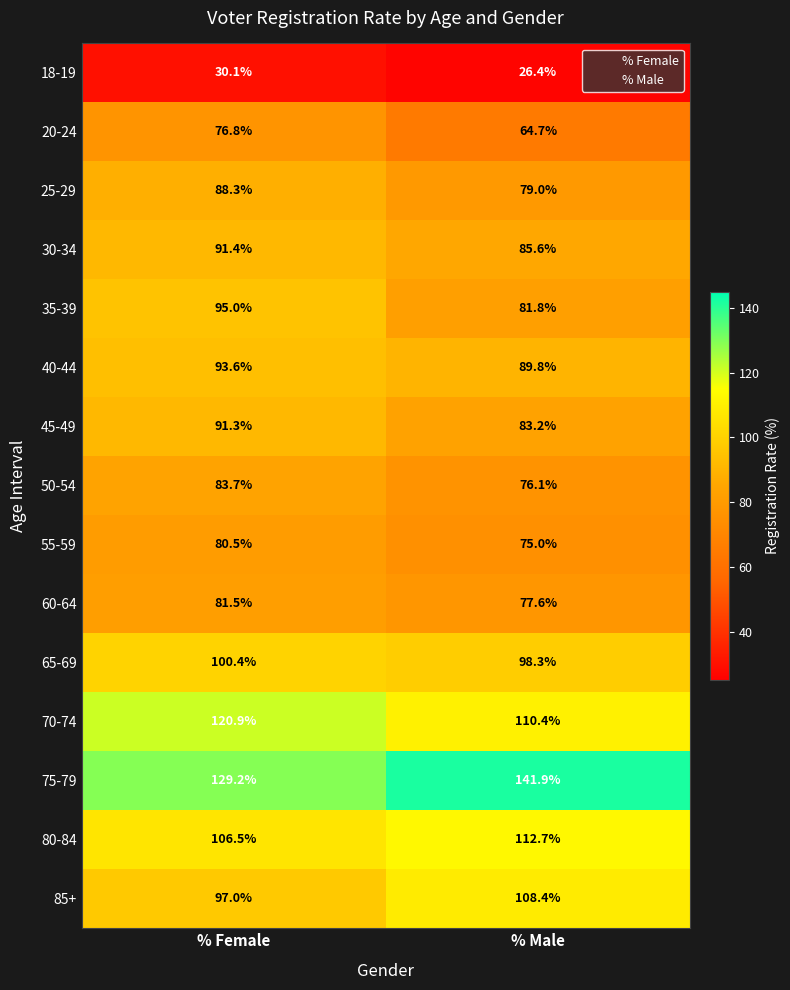

At which category does the chart reach its minimum across all series?

% Male